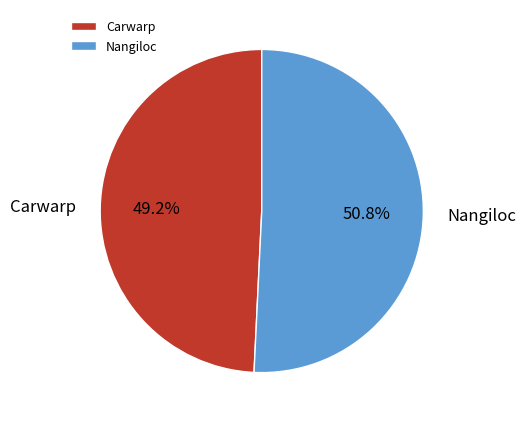

To the nearest percent, what is the average slice percentage?

50%